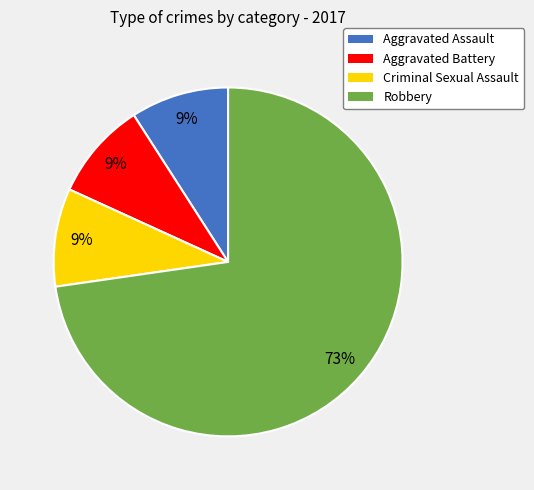

Is the sum of Aggravated Battery and Aggravated Assault greater than half?

No